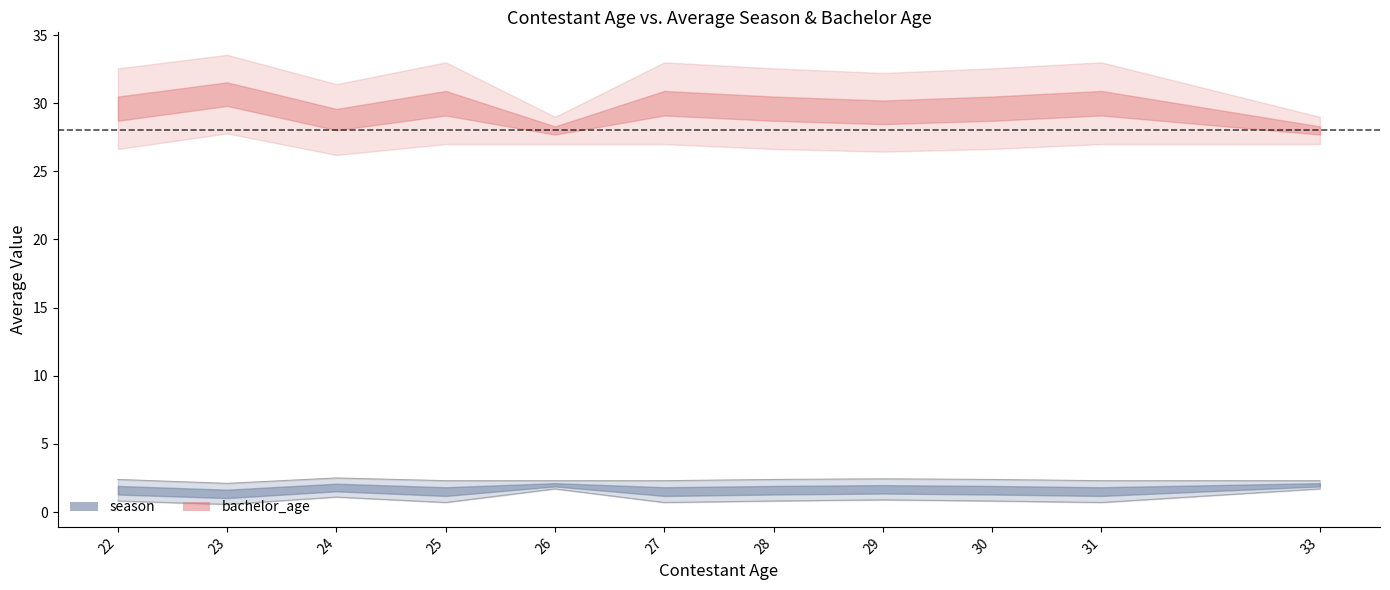

Rank the series by their maximum value, from highest to lowest.

avg_bachelor_age_upper, avg_bachelor_age, avg_bachelor_age_lower, avg_season_upper, avg_season, avg_season_lower